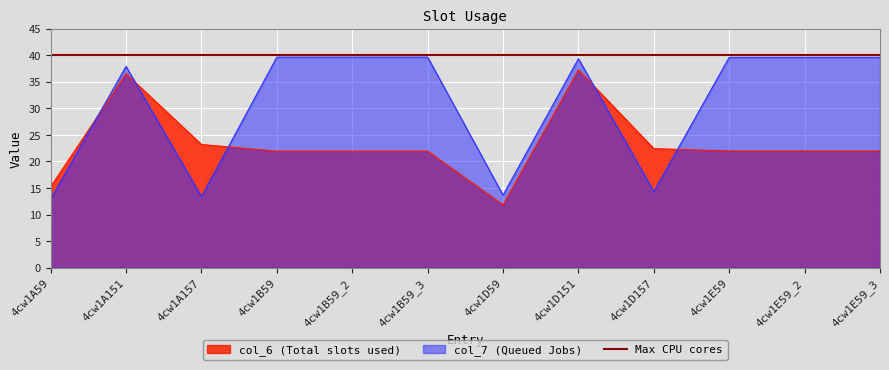

At which category does the chart reach its minimum across all series?

4cw1D59